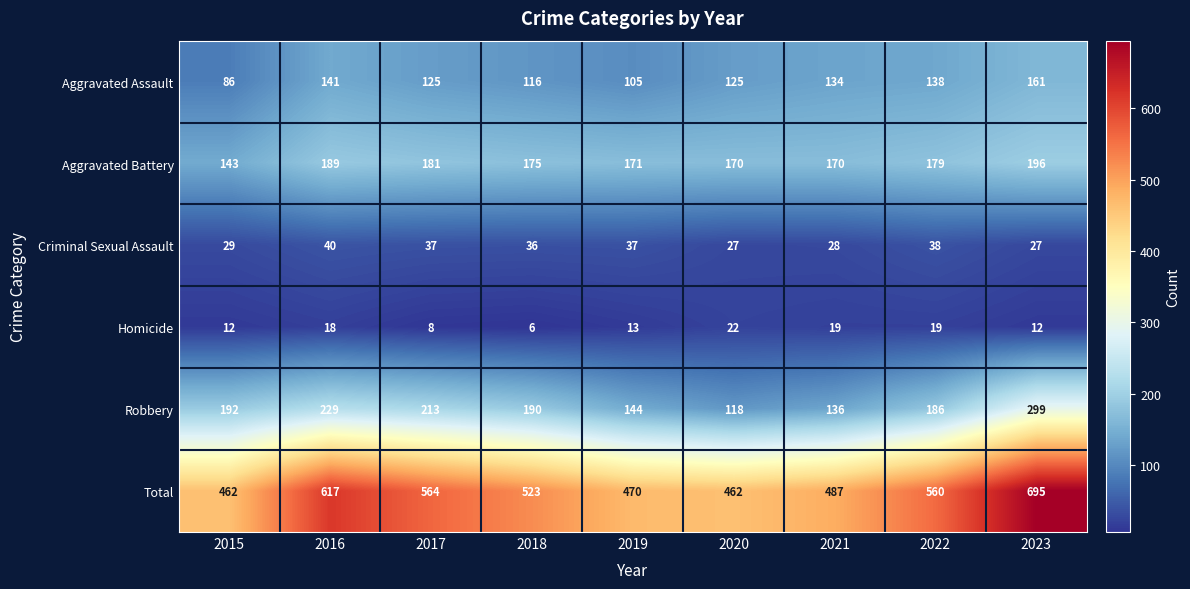

How many distinct data groups are displayed?

6